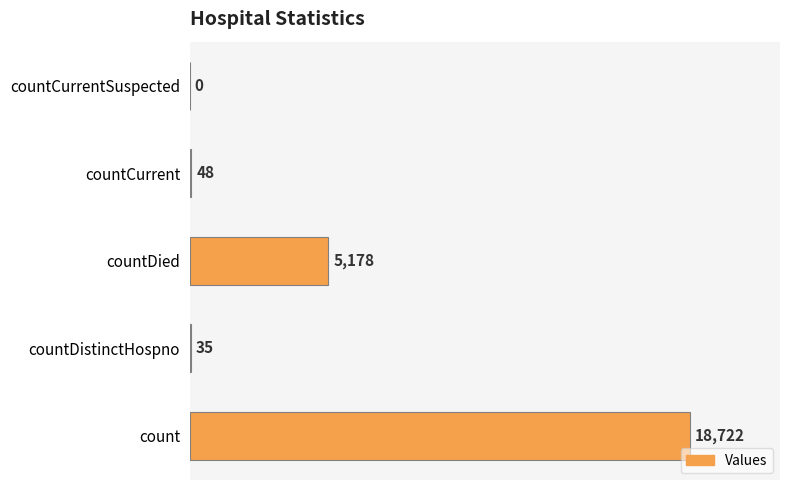

Are the bars grouped side by side (vs. stacked)?

No